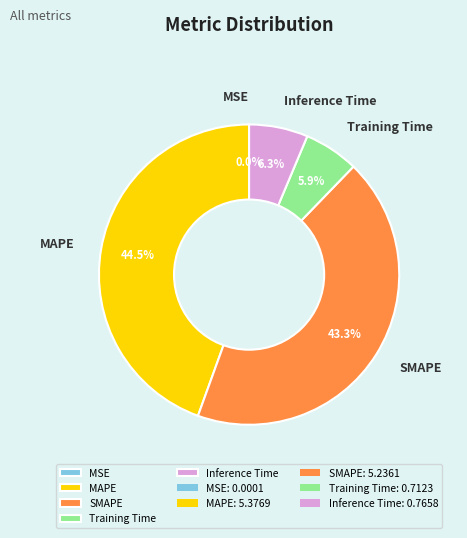

Which has a higher value, MAPE or Training Time?

MAPE